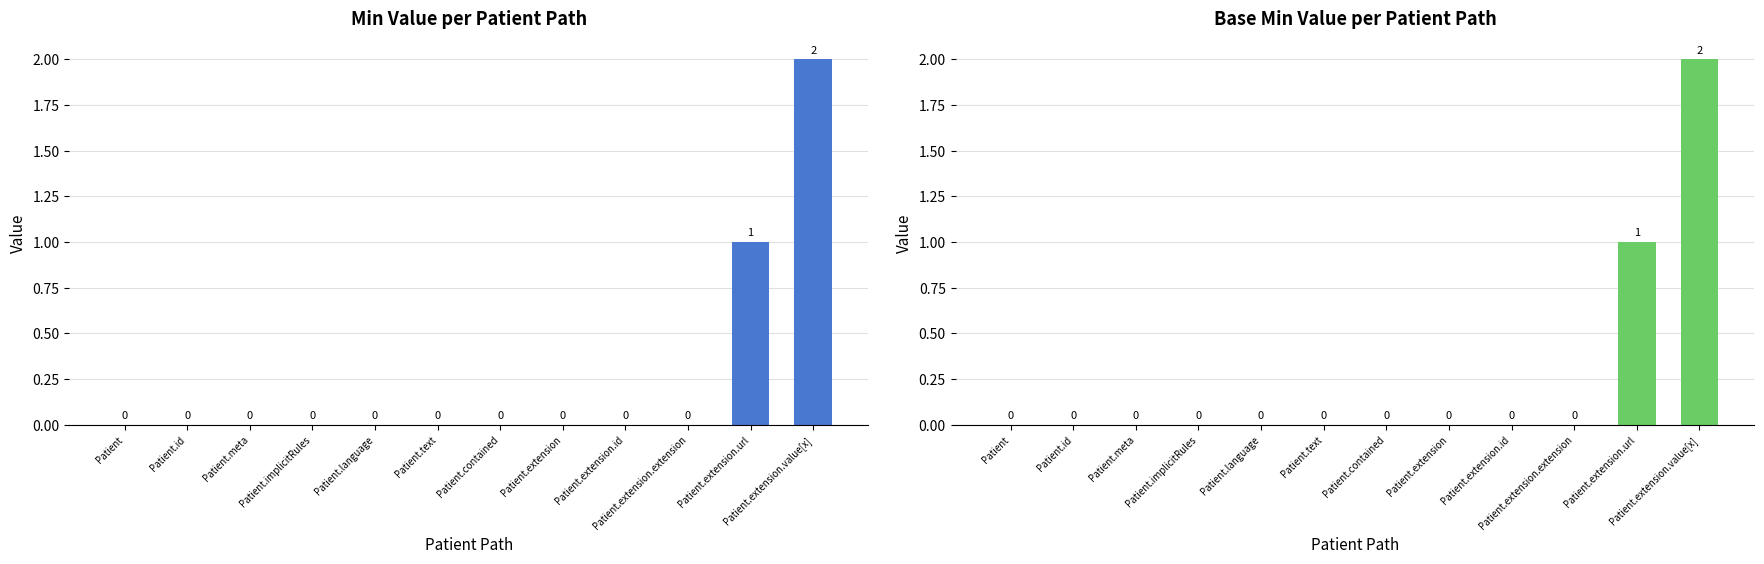

Reading right to left, transcribe all the data shown in this chart.

Min: Patient.extension.value[x]=2	Patient.extension.url=1	Patient.extension.extension=0	Patient.extension.id=0	Patient.extension=0	Patient.contained=0	Patient.text=0	Patient.language=0	Patient.implicitRules=0	Patient.meta=0	Patient.id=0	Patient=0
Base Min: Patient.extension.value[x]=2	Patient.extension.url=1	Patient.extension.extension=0	Patient.extension.id=0	Patient.extension=0	Patient.contained=0	Patient.text=0	Patient.language=0	Patient.implicitRules=0	Patient.meta=0	Patient.id=0	Patient=0